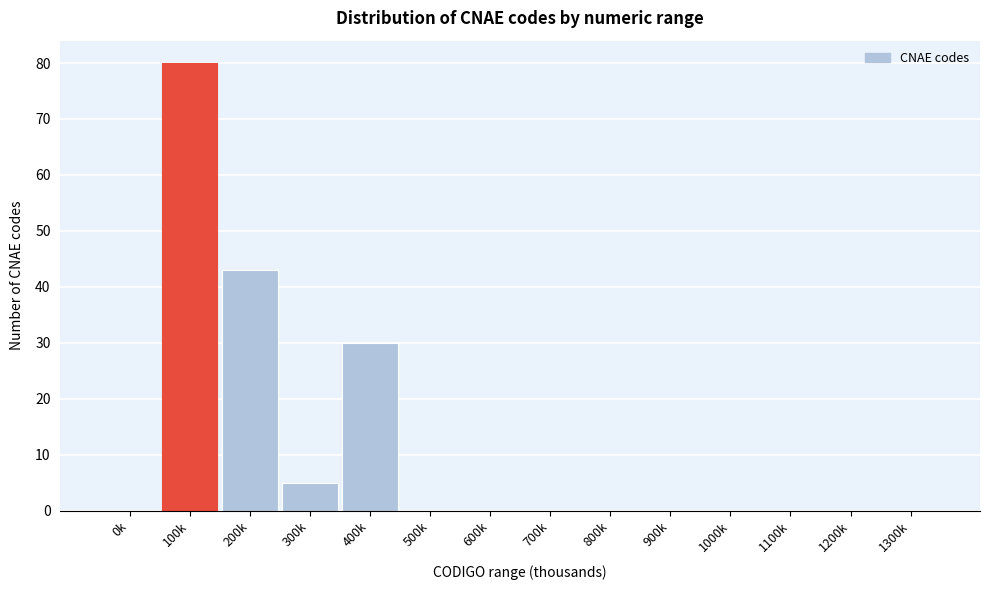

Reading left to right, extract all data points from this chart.

0k=0	100k=80	200k=43	300k=5	400k=30	500k=0	600k=0	700k=0	800k=0	900k=0	1000k=0	1100k=0	1200k=0	1300k=0